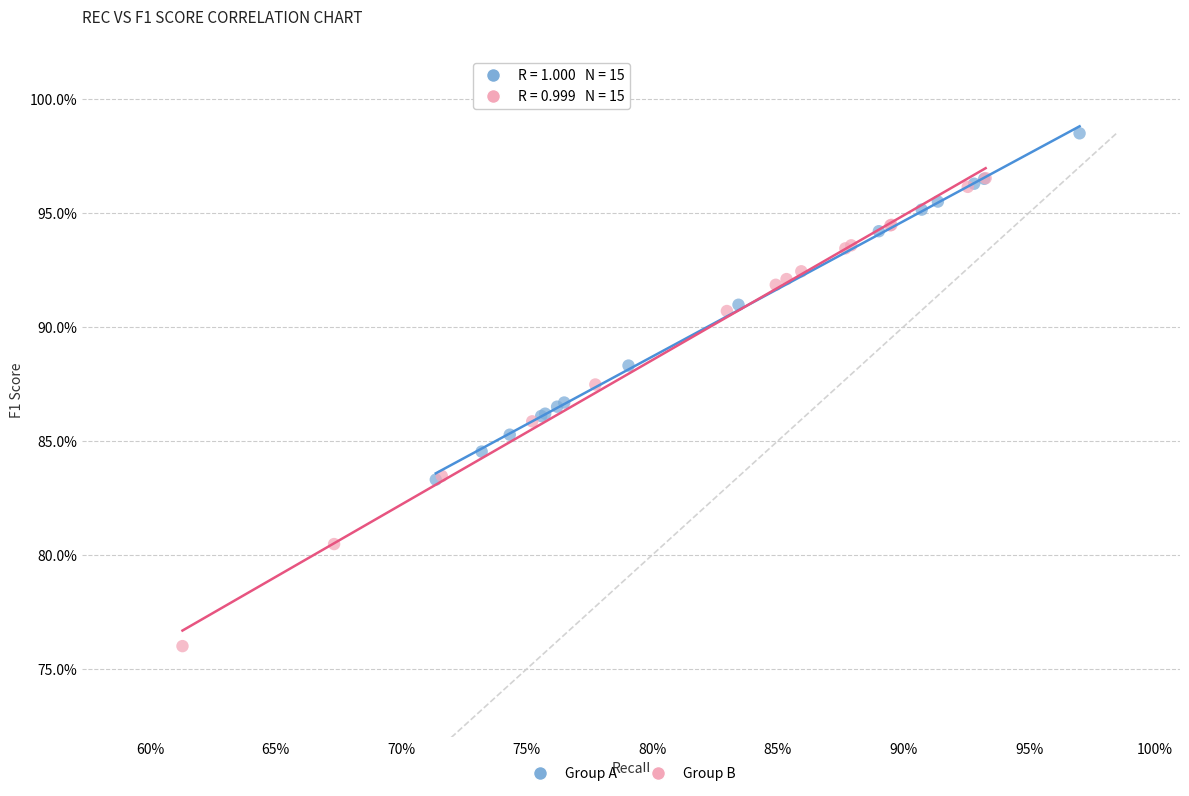

What are all the series names shown in the legend?

Group A, Group B